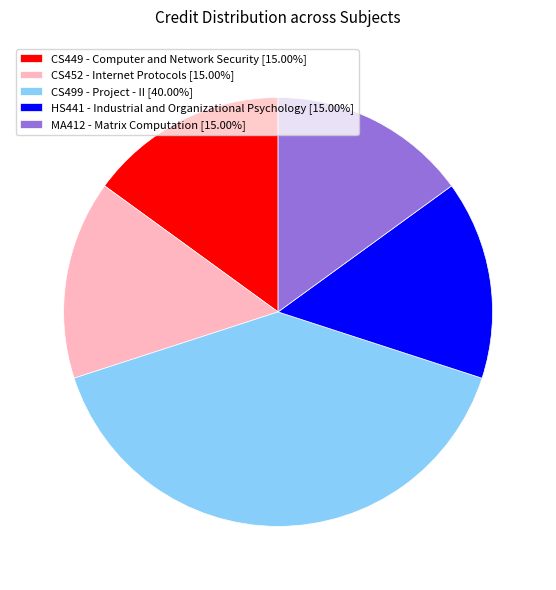

Combined, do CS452 - Internet Protocols [15.00%] and CS499 - Project - II [40.00%] account for over 50%?

Yes